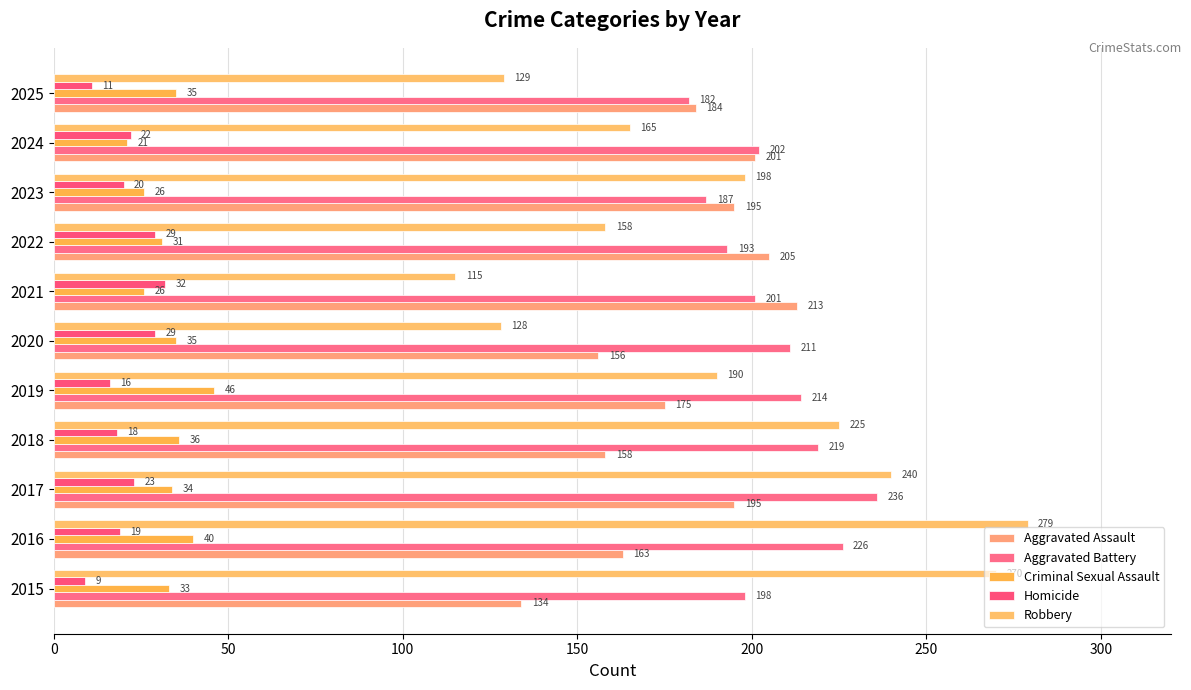

What are all the series names shown in the legend?

Aggravated Assault, Aggravated Battery, Criminal Sexual Assault, Homicide, Robbery